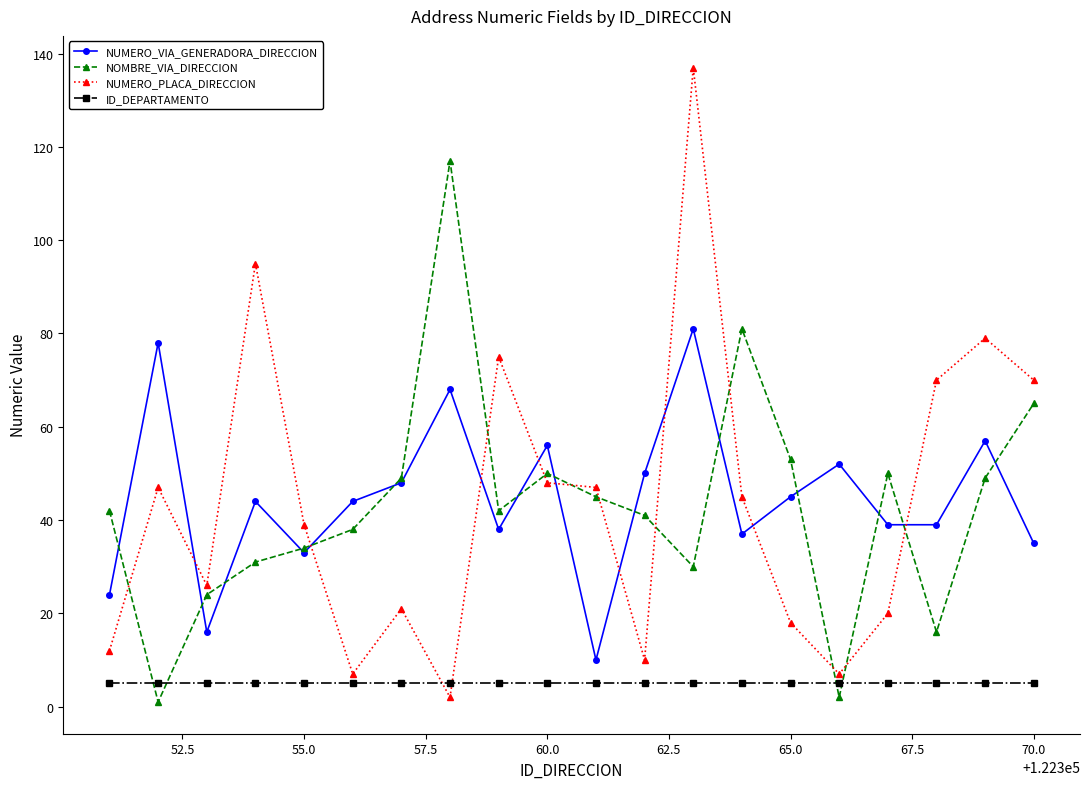

Reading left to right, extract all data points from this chart.

NUMERO_VIA_GENERADORA_DIRECCION: 24	78	16	44	33	44	48	68	38	56	10	50	81	37	45	52	39	39	57	35
NOMBRE_VIA_DIRECCION: 42	1	24	31	34	38	49	117	42	50	45	41	30	81	53	2	50	16	49	65
NUMERO_PLACA_DIRECCION: 12	47	26	95	39	7	21	2	75	48	47	10	137	45	18	7	20	70	79	70
ID_DEPARTAMENTO: 5	5	5	5	5	5	5	5	5	5	5	5	5	5	5	5	5	5	5	5